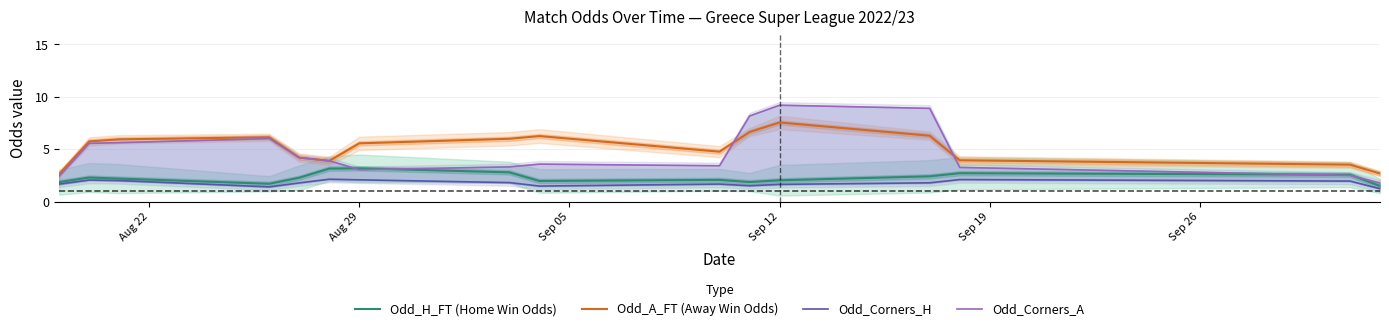

Does the chart have visible grid lines?

Yes